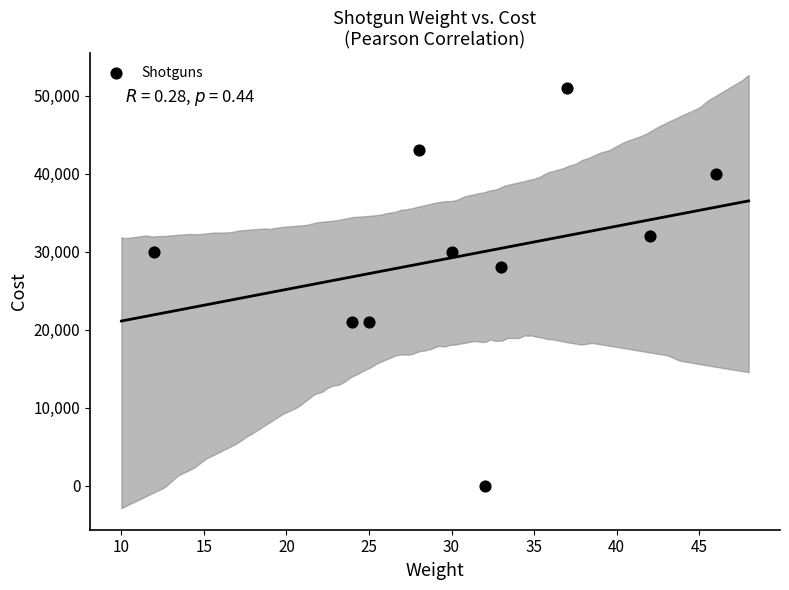

What Y value in the scatter plot is closest to 25500?

28000